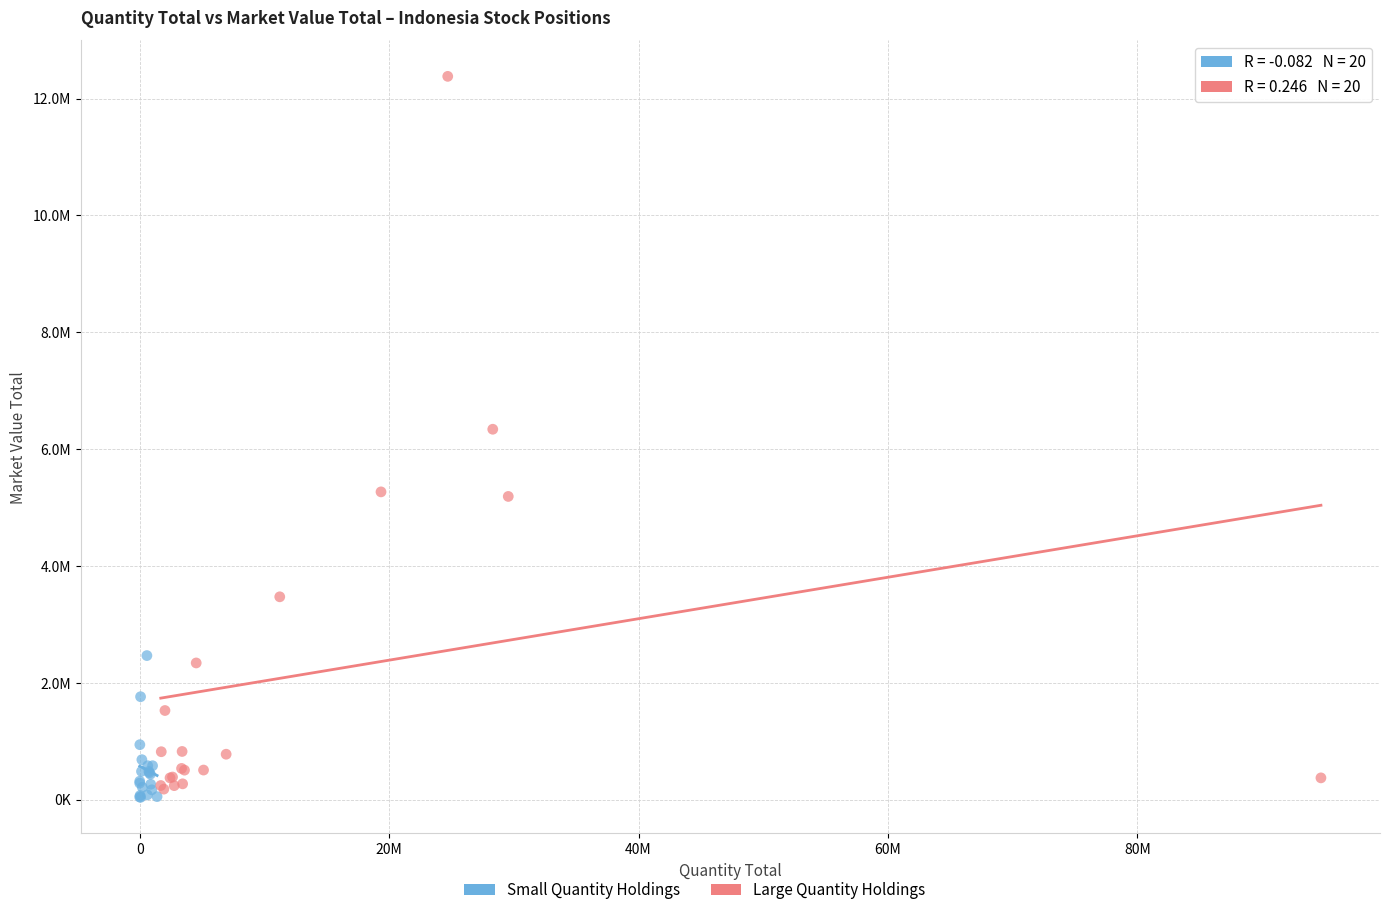

Which series reaches the minimum Y coordinate?

Small Quantity Holdings